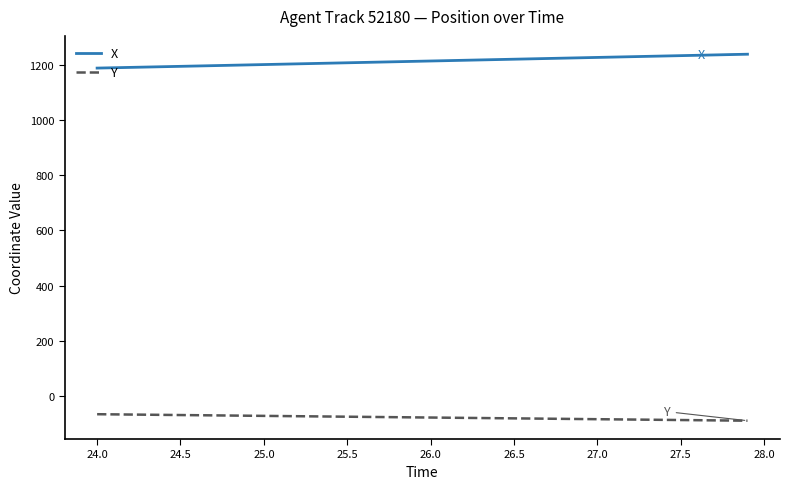

What is the sum of all X values?

48509.0